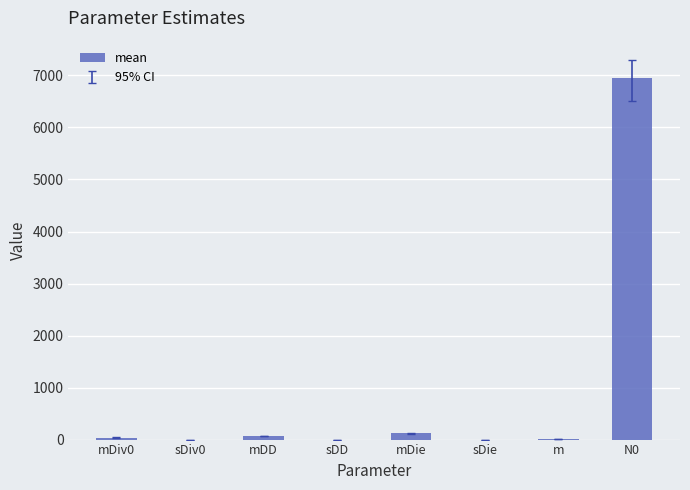

What is the difference between the values at sDD and mDiv0?

39.7